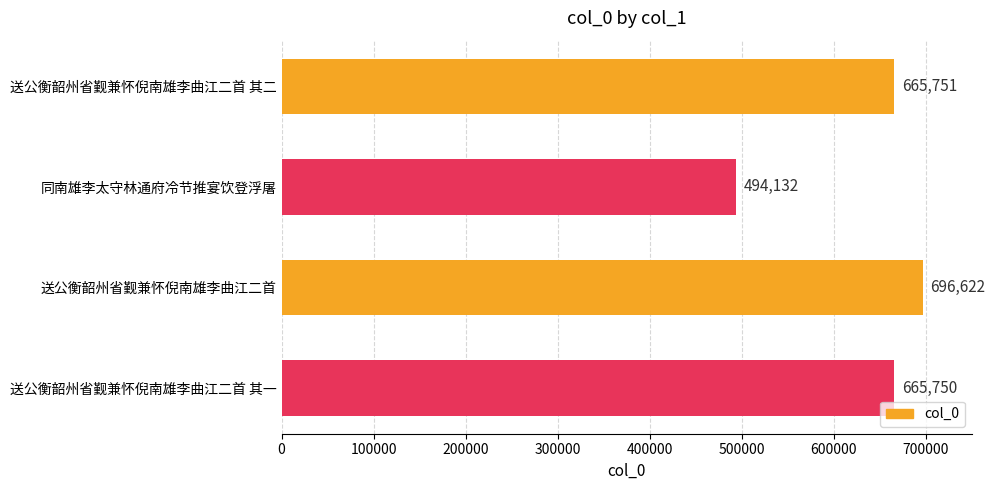

Rank the categories by value from lowest to highest.

同南雄李太守林通府冷节推宴饮登浮屠, 送公衡韶州省觐兼怀倪南雄李曲江二首 其一, 送公衡韶州省觐兼怀倪南雄李曲江二首 其二, 送公衡韶州省觐兼怀倪南雄李曲江二首